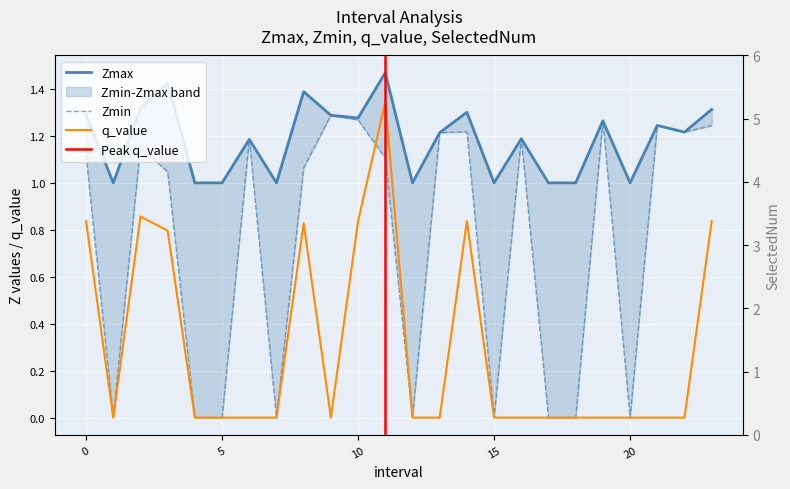

What is the sum of the SelectedNum values at 2 and 0?

5.0